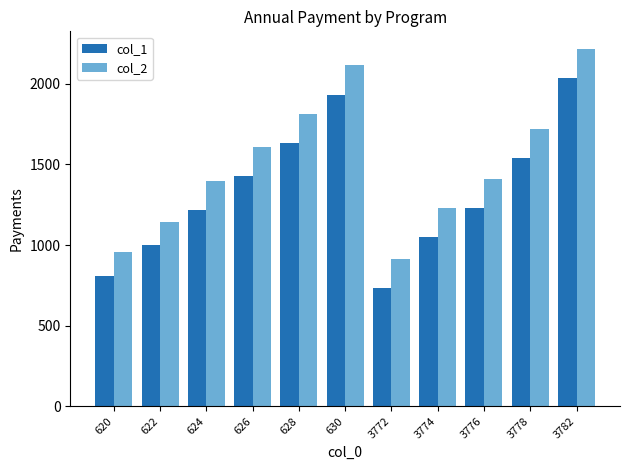

What is the sum of all col_2 values?

16525